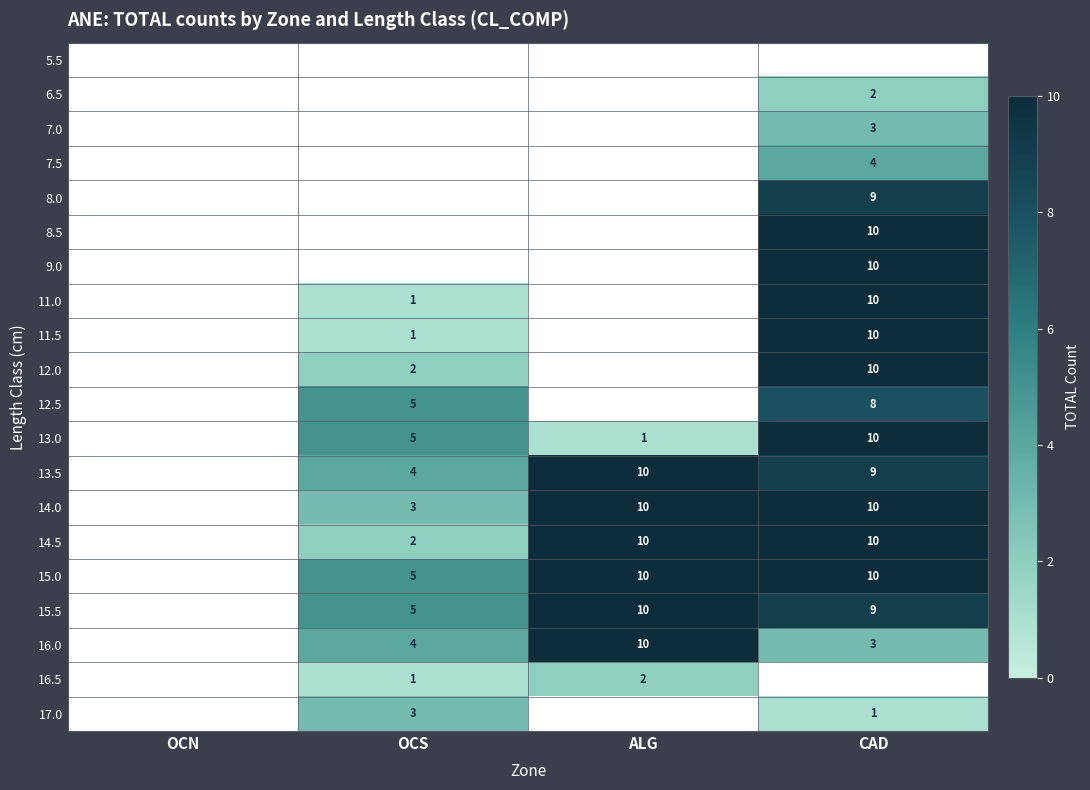

What is the highest value of the 15.0 series?

10